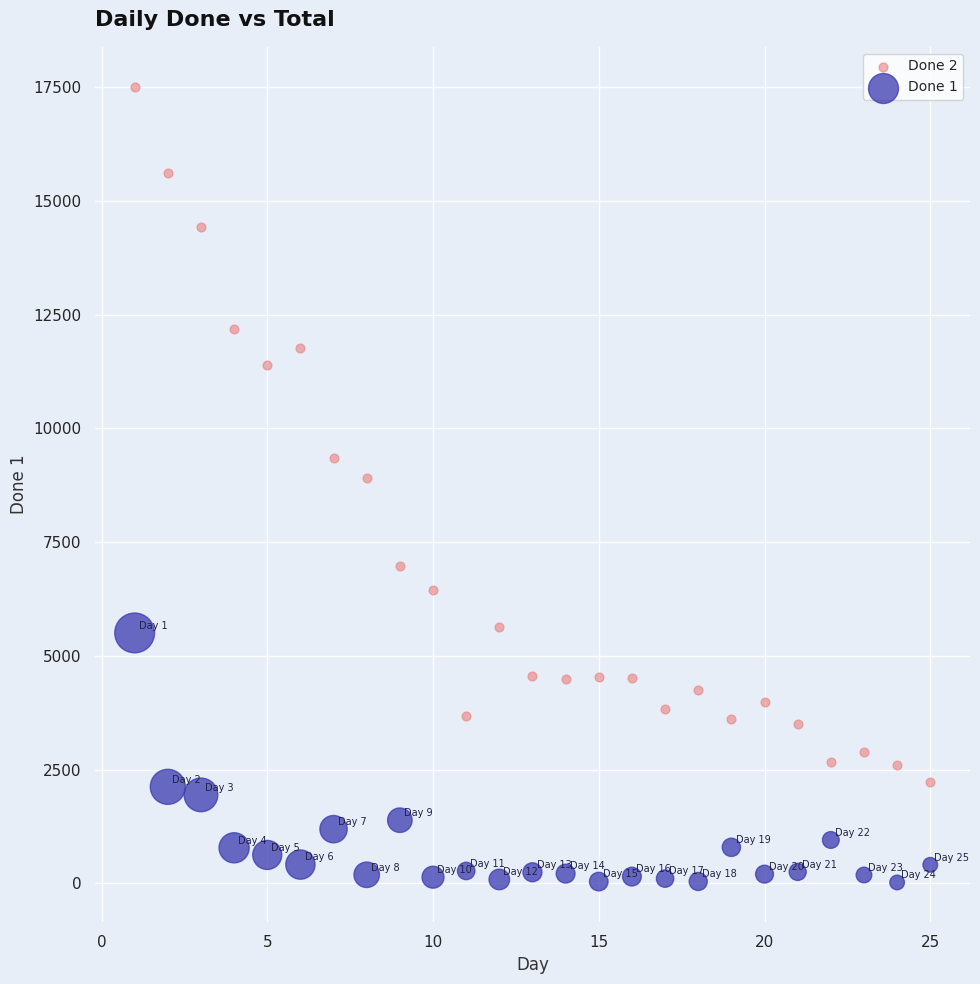

Which series has the widest spread of Y values?

Done 2